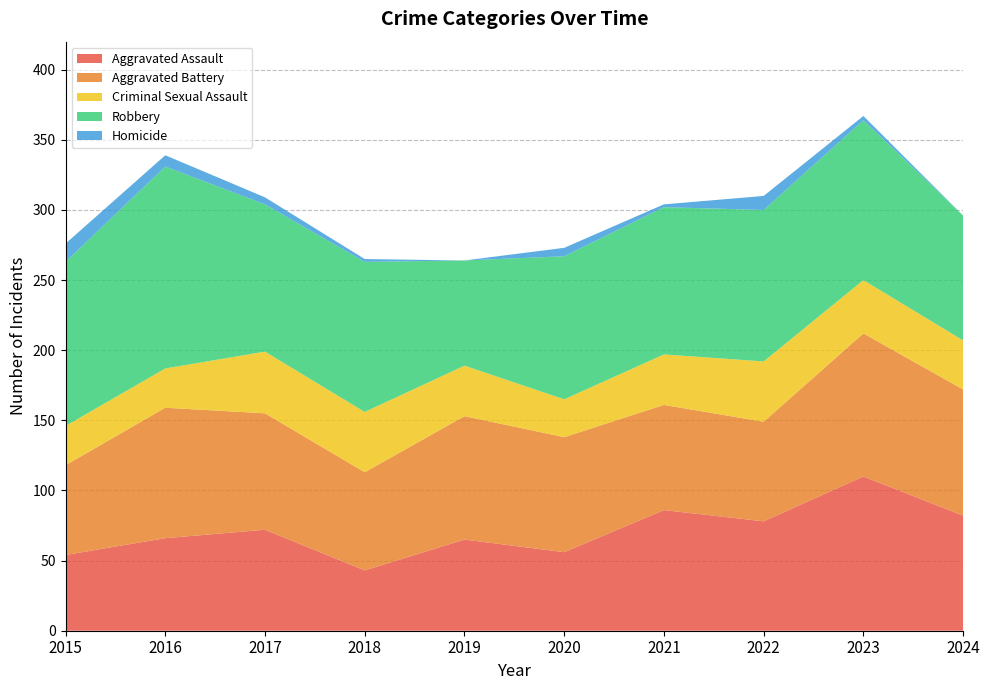

Reading left to right, what are all the values shown in this chart?

Aggravated Assault: 54	66	72	43	65	56	86	78	110	82
Aggravated Battery: 64	93	83	70	88	82	75	71	102	90
Criminal Sexual Assault: 28	28	44	43	36	27	36	43	38	35
Robbery: 117	144	105	107	75	102	105	108	114	89
Homicide: 13	8	5	2	0	6	2	10	3	0